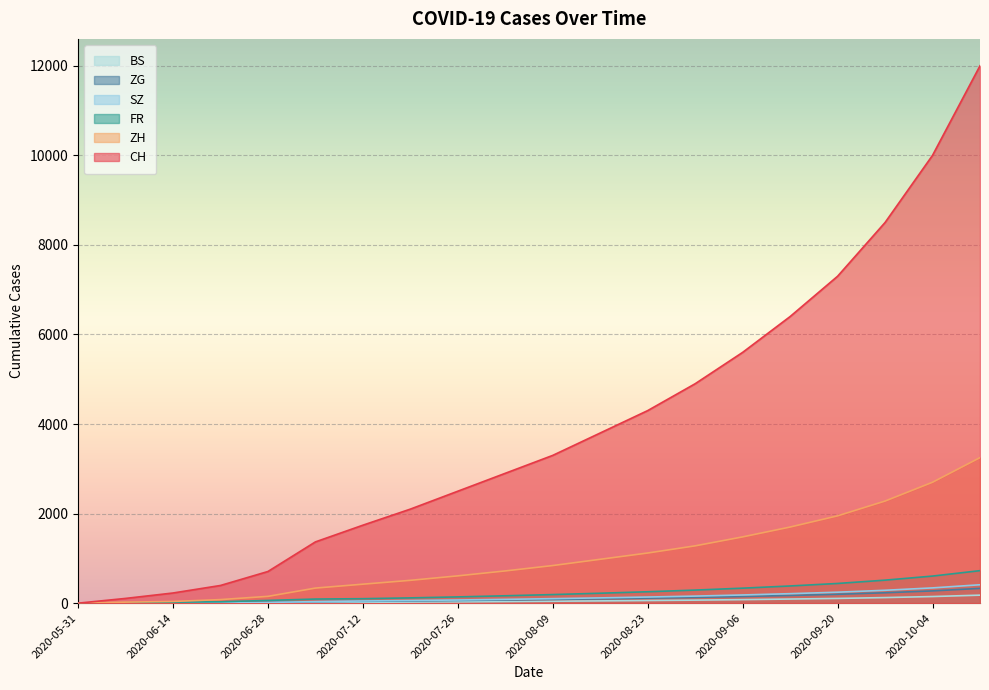

True or false: ZG has more than 2 points higher than both neighbors.

False